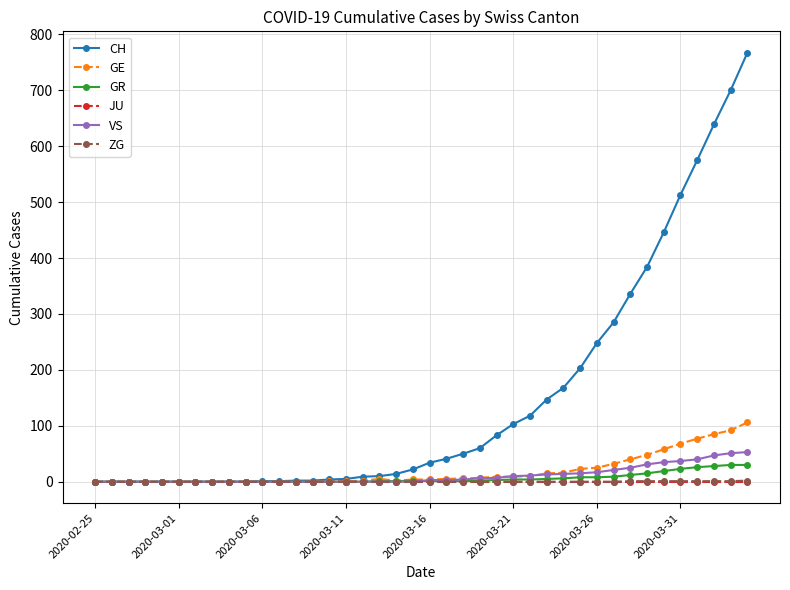

What is the maximum value shown in the chart?

767